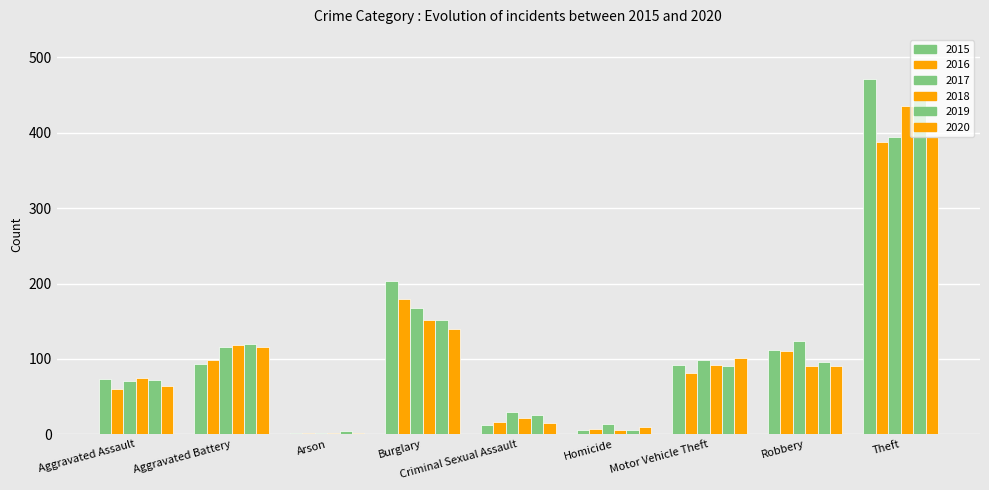

How many groups of bars are there?

9